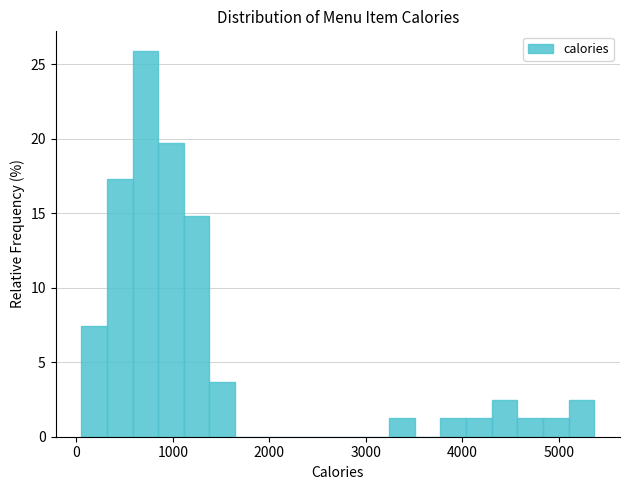

Around what value on the x-axis is the tallest bar? Give the approximate position of its centre, as read against the axis.

700